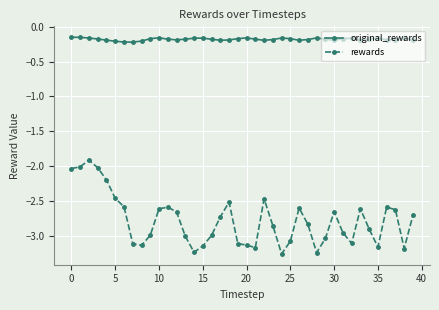

List the series in order of their overall mean, highest first.

original_rewards, rewards